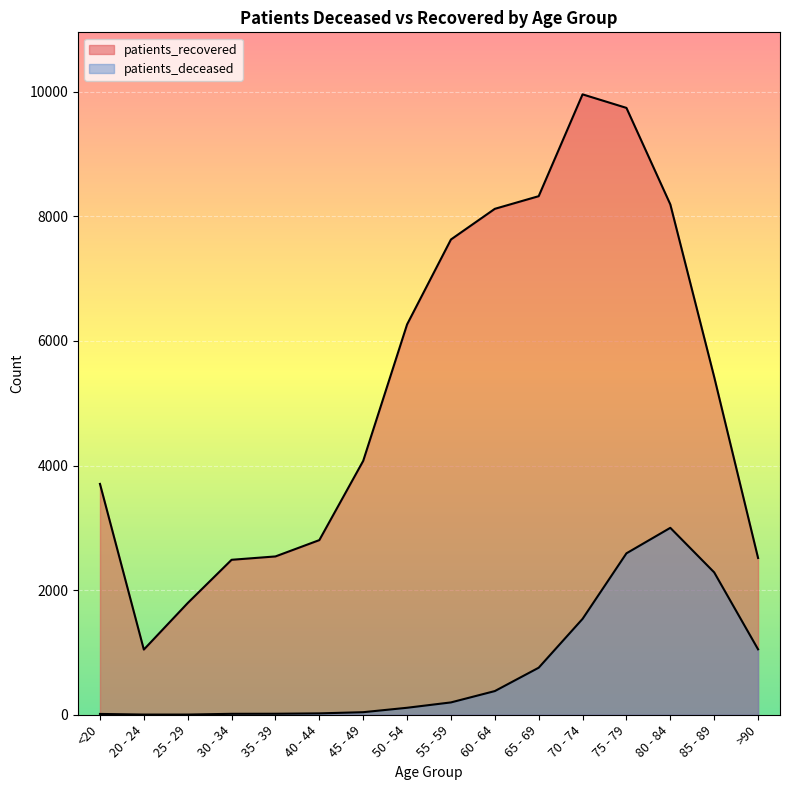

Which series has the largest total across all categories?

patients_recovered